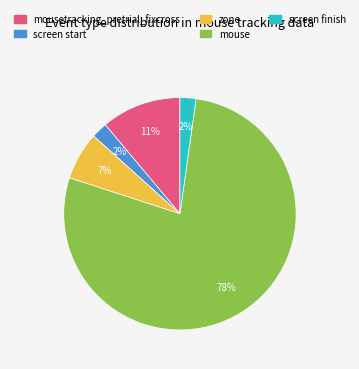

The mousetracking_pretrial_fixcross slice represents 11% of the pie. True or false?

True